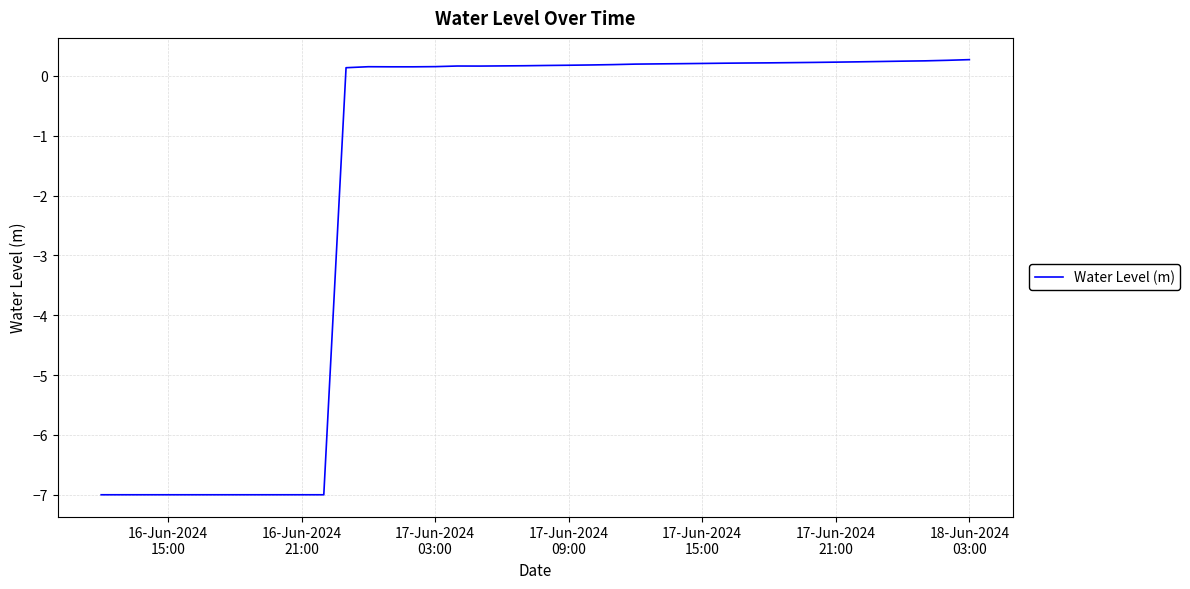

What is the difference between the maximum and minimum values?

7.3